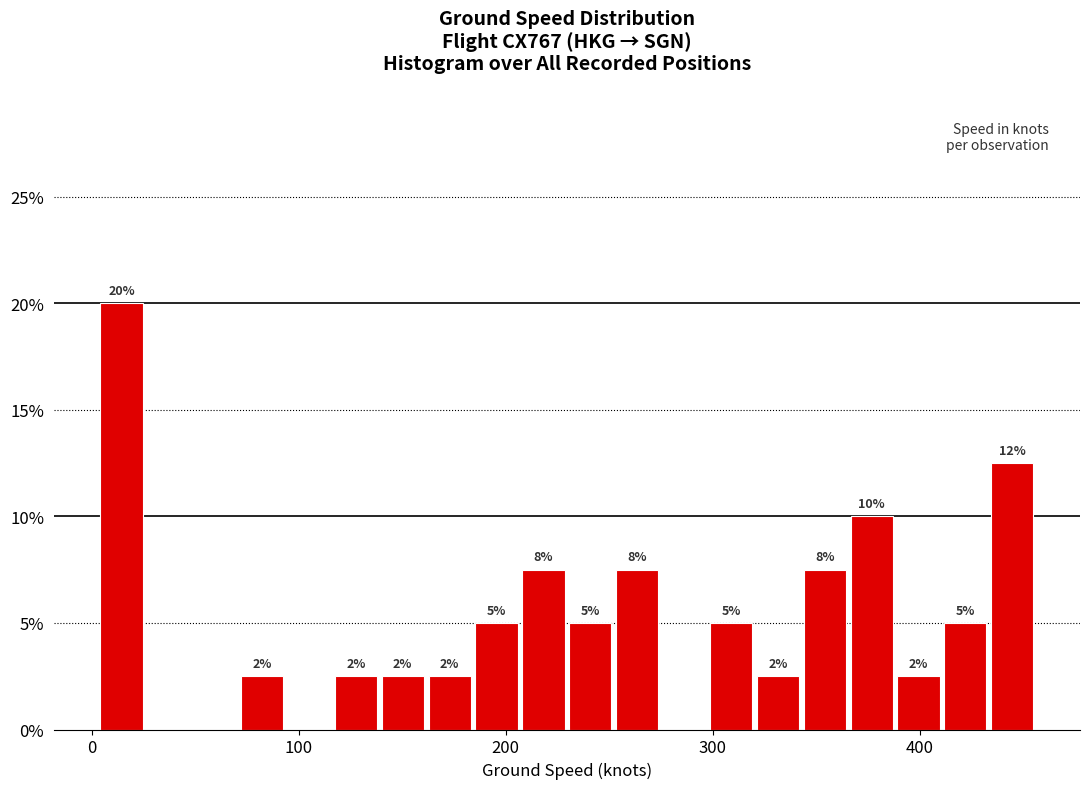

Around what value on the x-axis is the tallest bar? Give the approximate position of its centre, as read against the axis.

10